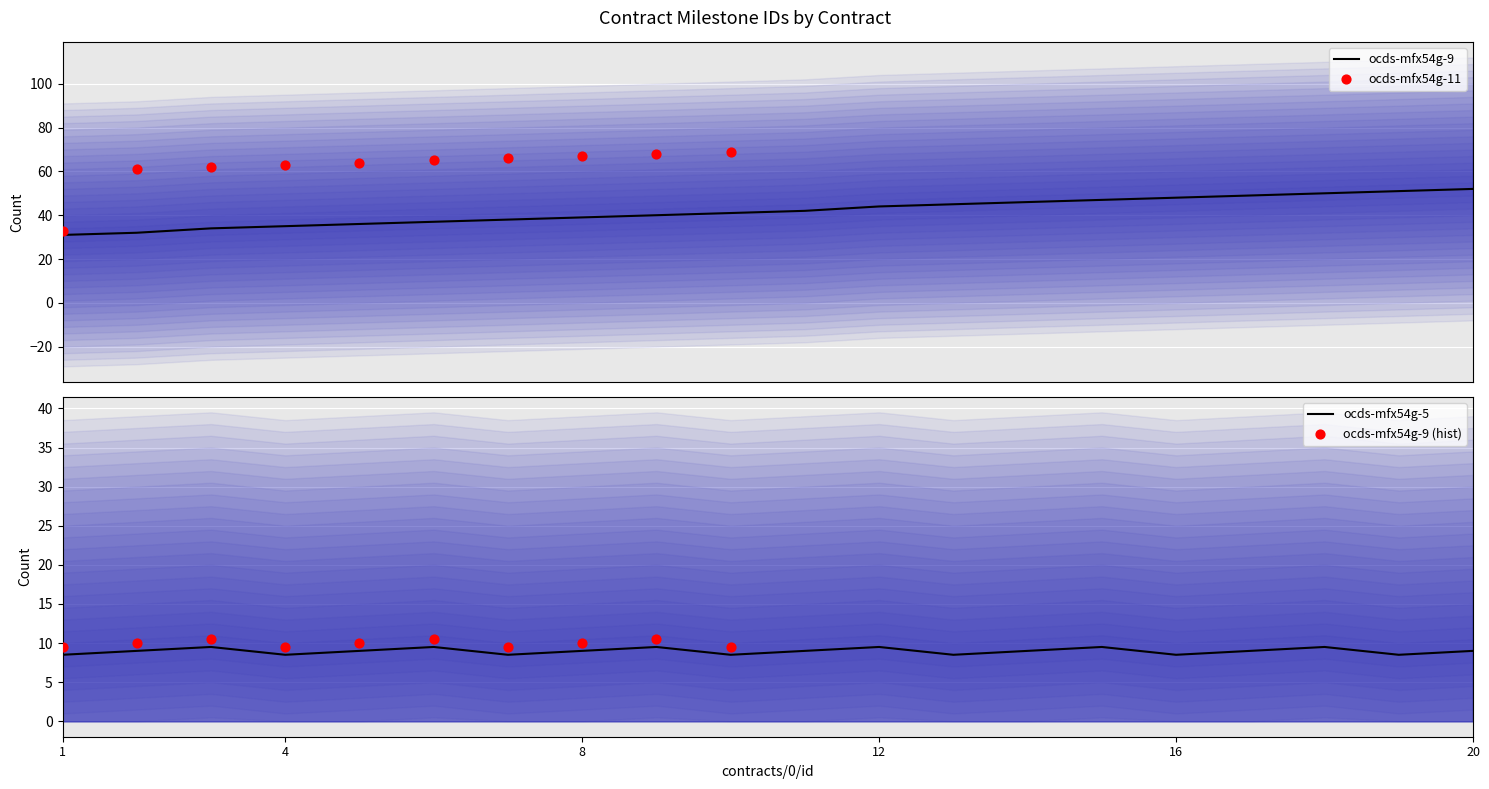

At which category is the sum across all series the highest?

20